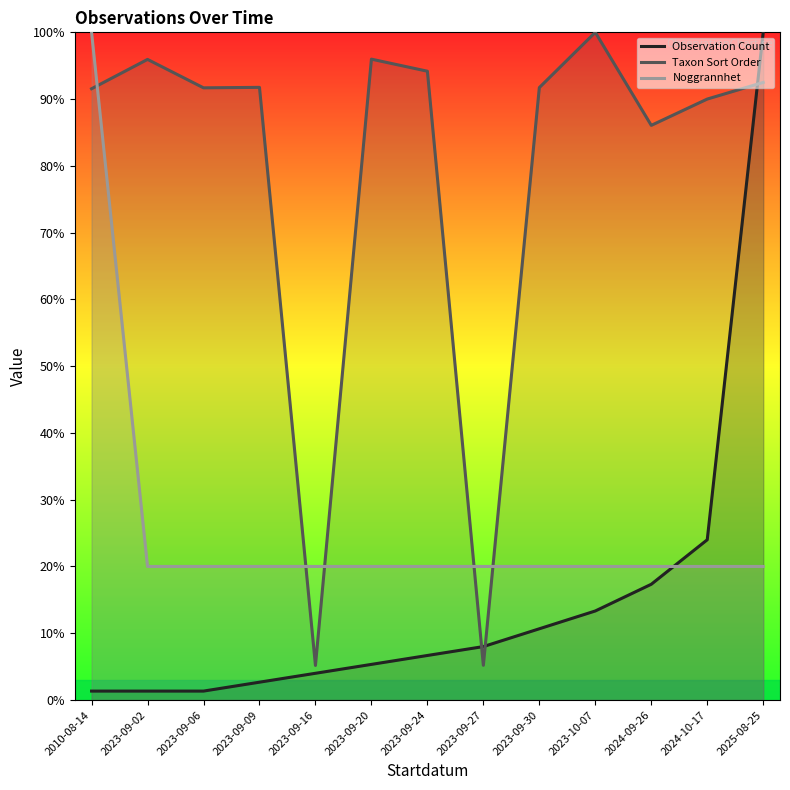

What is the sum of the Observation Count values at 2023-09-30 and 2023-09-24?

17.3